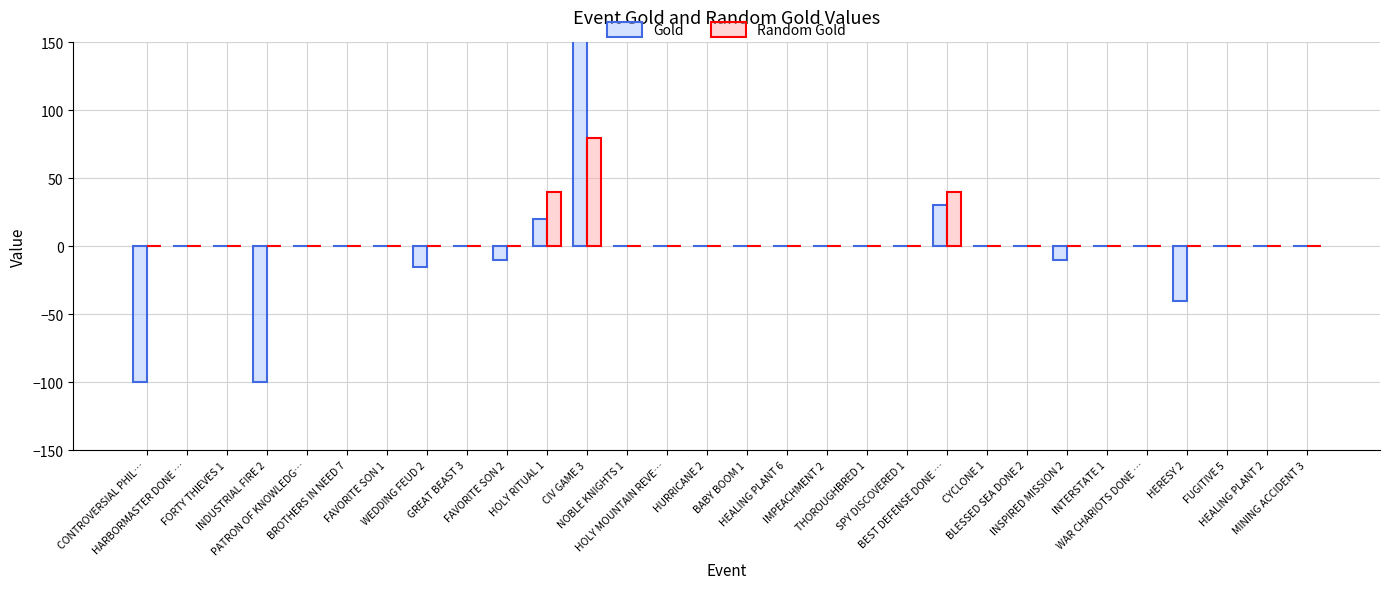

What are all the series names shown in the legend?

Gold, Random Gold